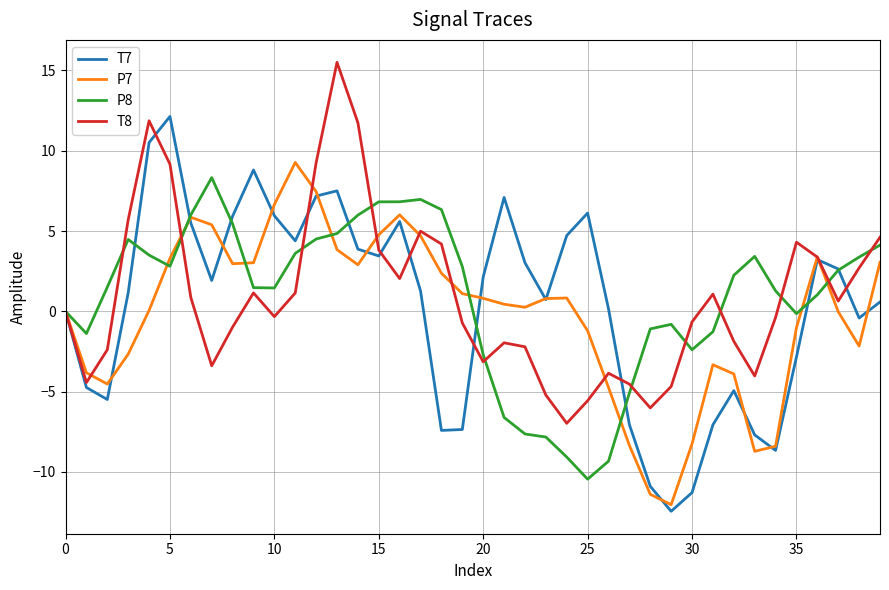

What is the minimum value shown in the chart?

-12.5